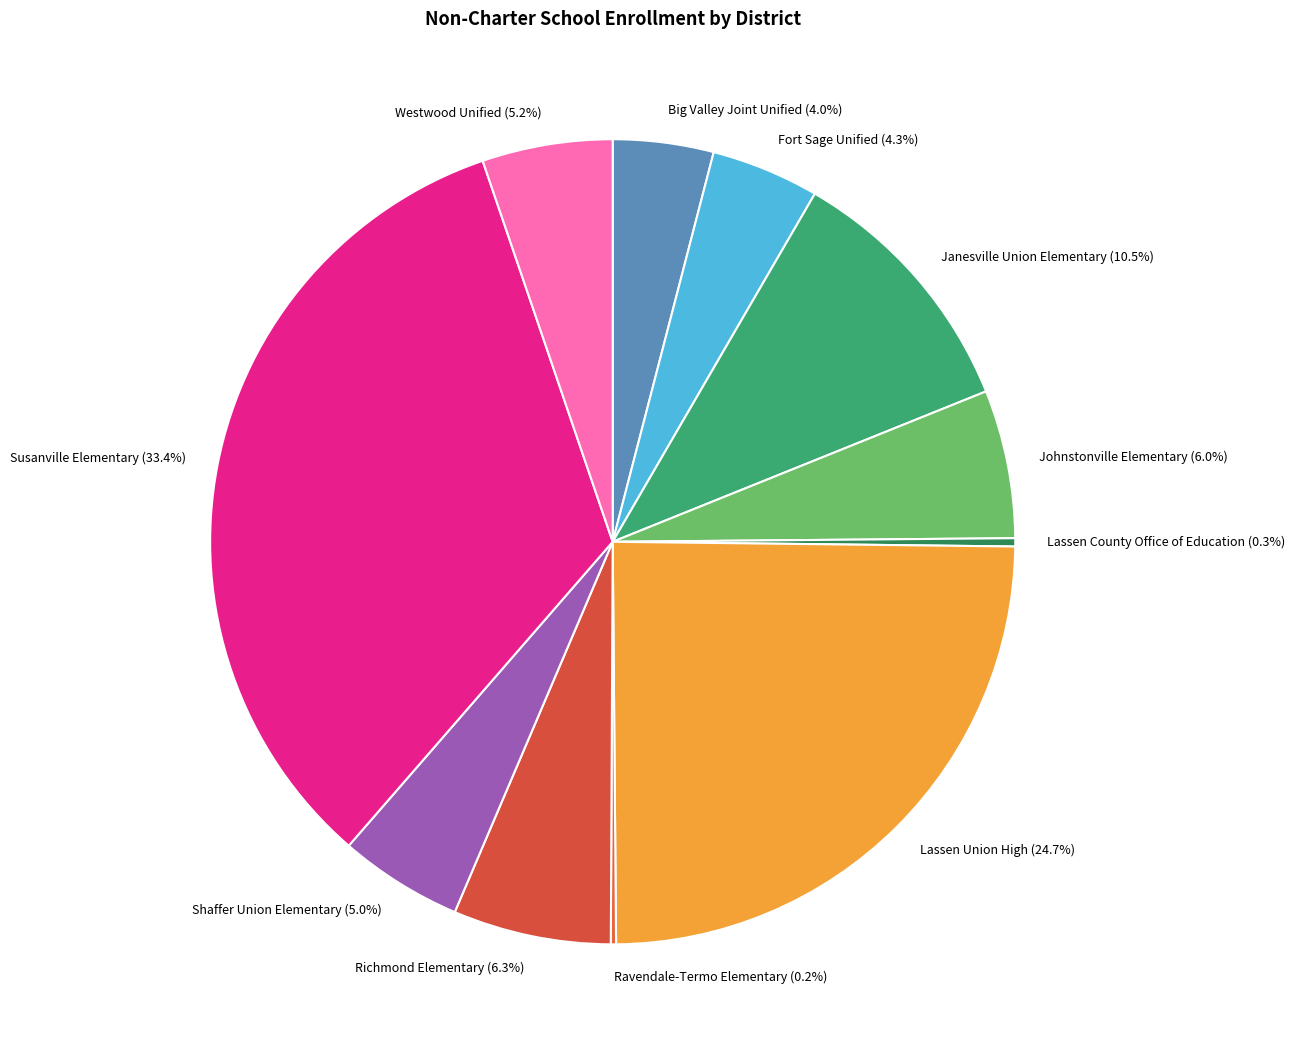

What is the ratio of the value at Richmond Elementary to the value at Big Valley Joint Unified?

1.6